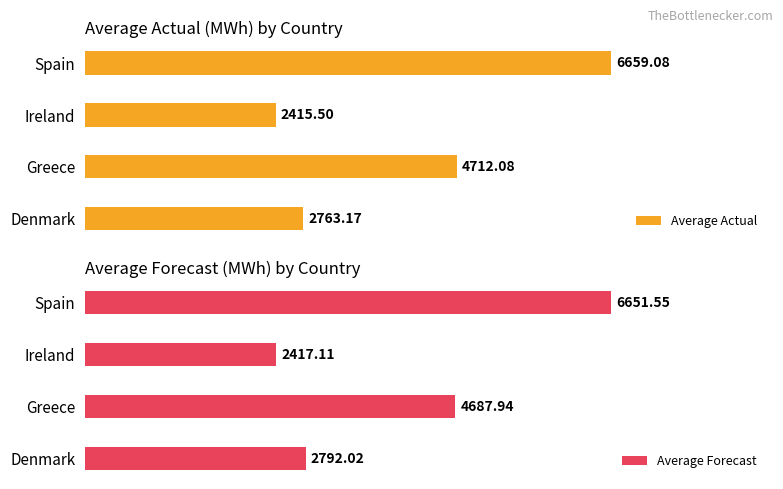

At which label does Average Forecast reach its minimum?

Ireland